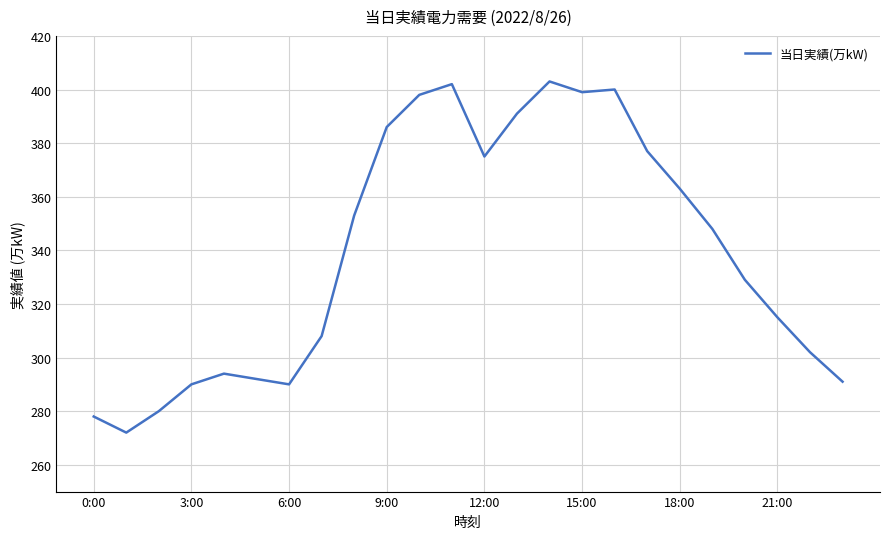

What is the maximum value shown in the chart?

403